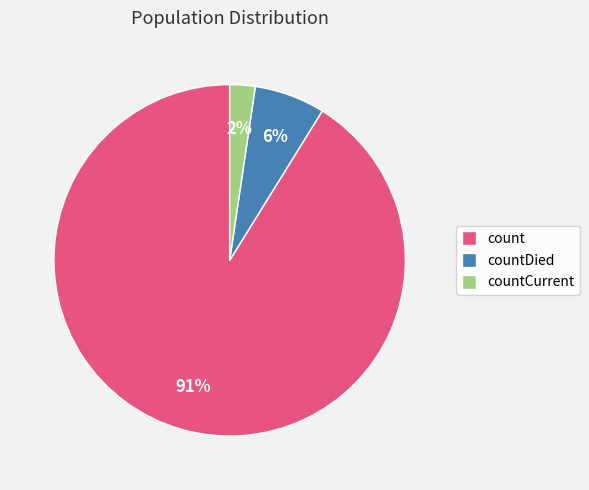

Is there a majority slice in this chart?

Yes